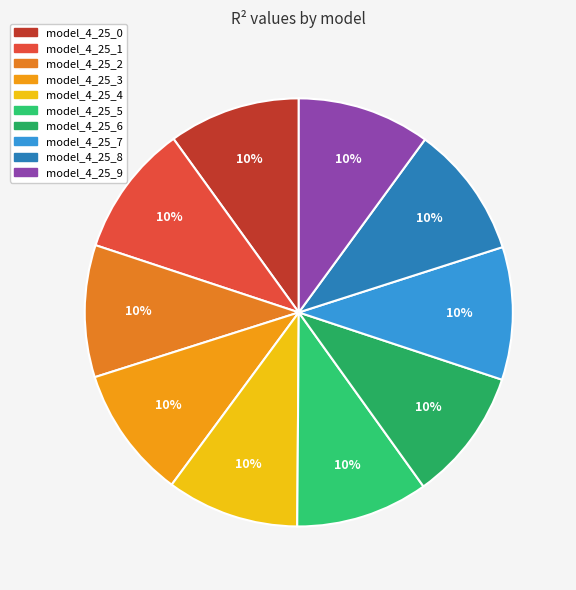

To the nearest percent, what percentage of the pie is model_4_25_6?

10%